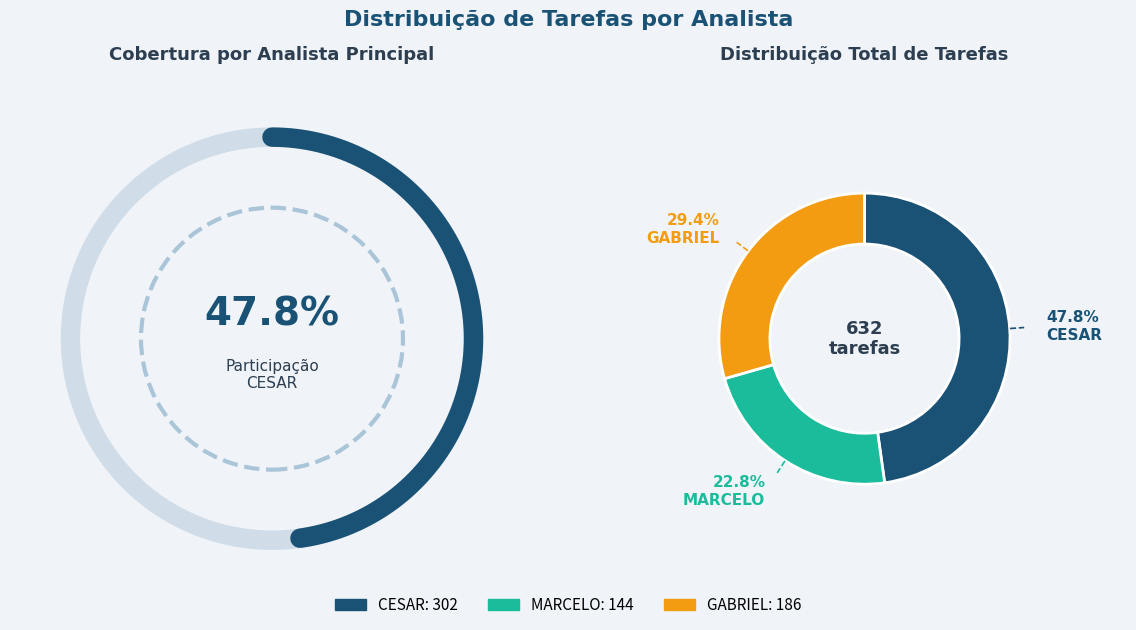

Is it true that 13 is 21% of the pie?

False